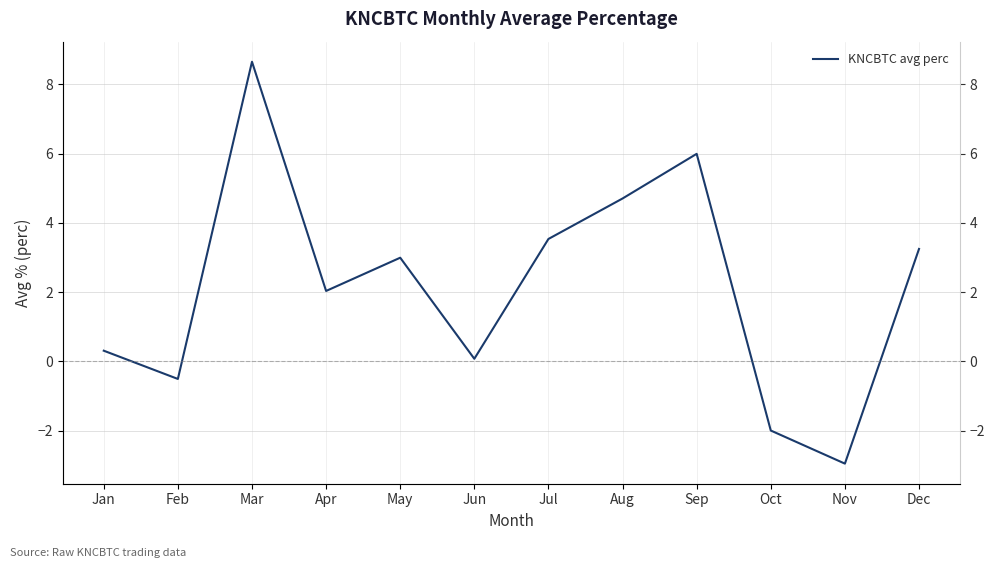

At which label is the value closest to 2?

Apr